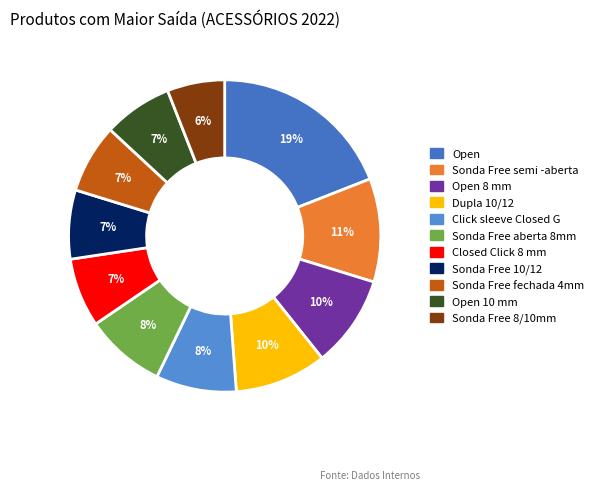

How many segments does this pie chart have?

11